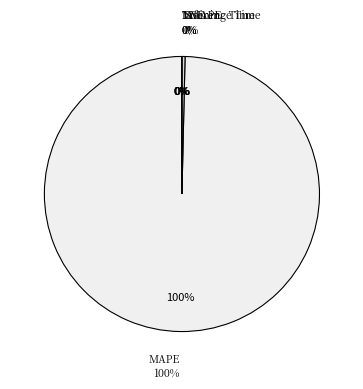

True or false: Inference Time accounts for 14% of the total.

False